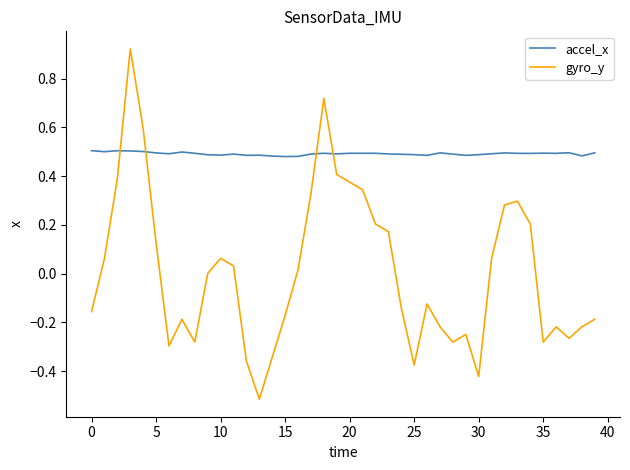

Which series has the largest range (max minus min)?

gyro_y